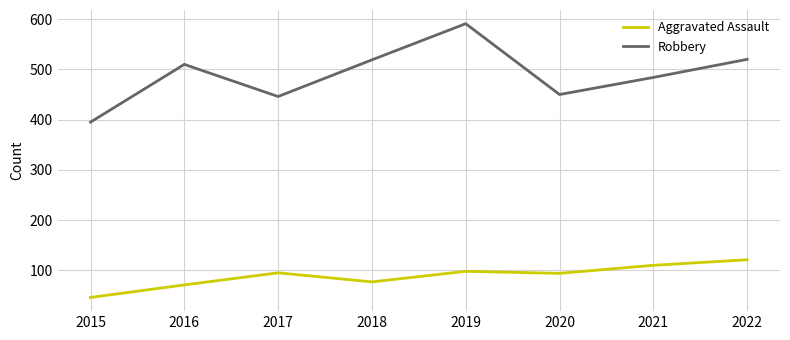

At 2017, list the series in order from smallest to largest.

Aggravated Assault, Robbery